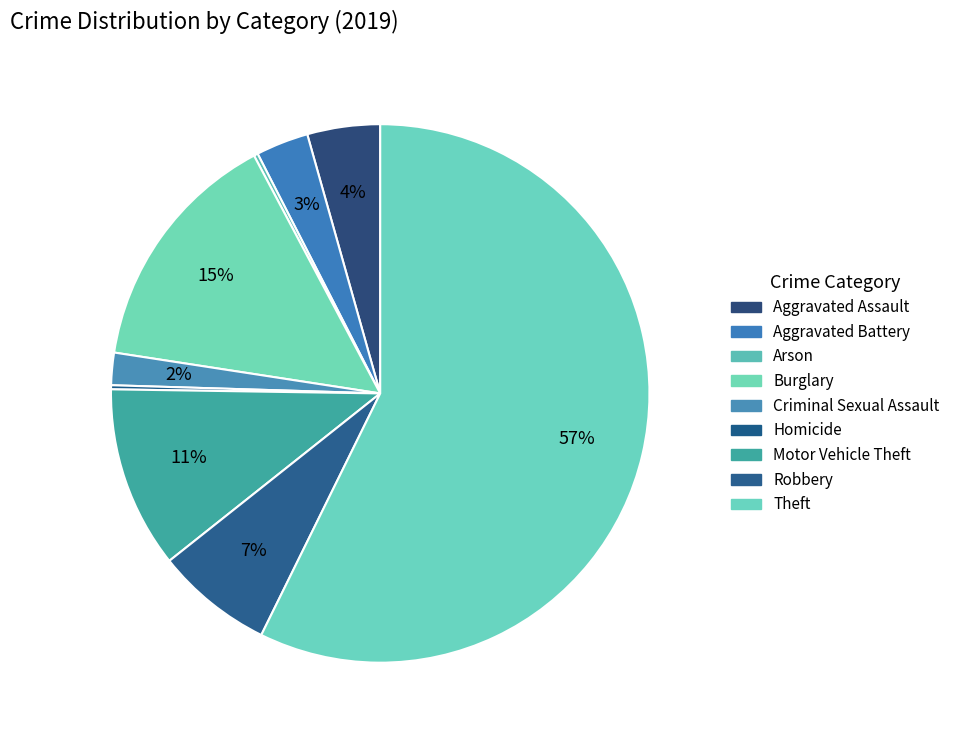

Rank the categories by value from highest to lowest.

Theft, Burglary, Motor Vehicle Theft, Robbery, Aggravated Assault, Aggravated Battery, Criminal Sexual Assault, Arson, Homicide